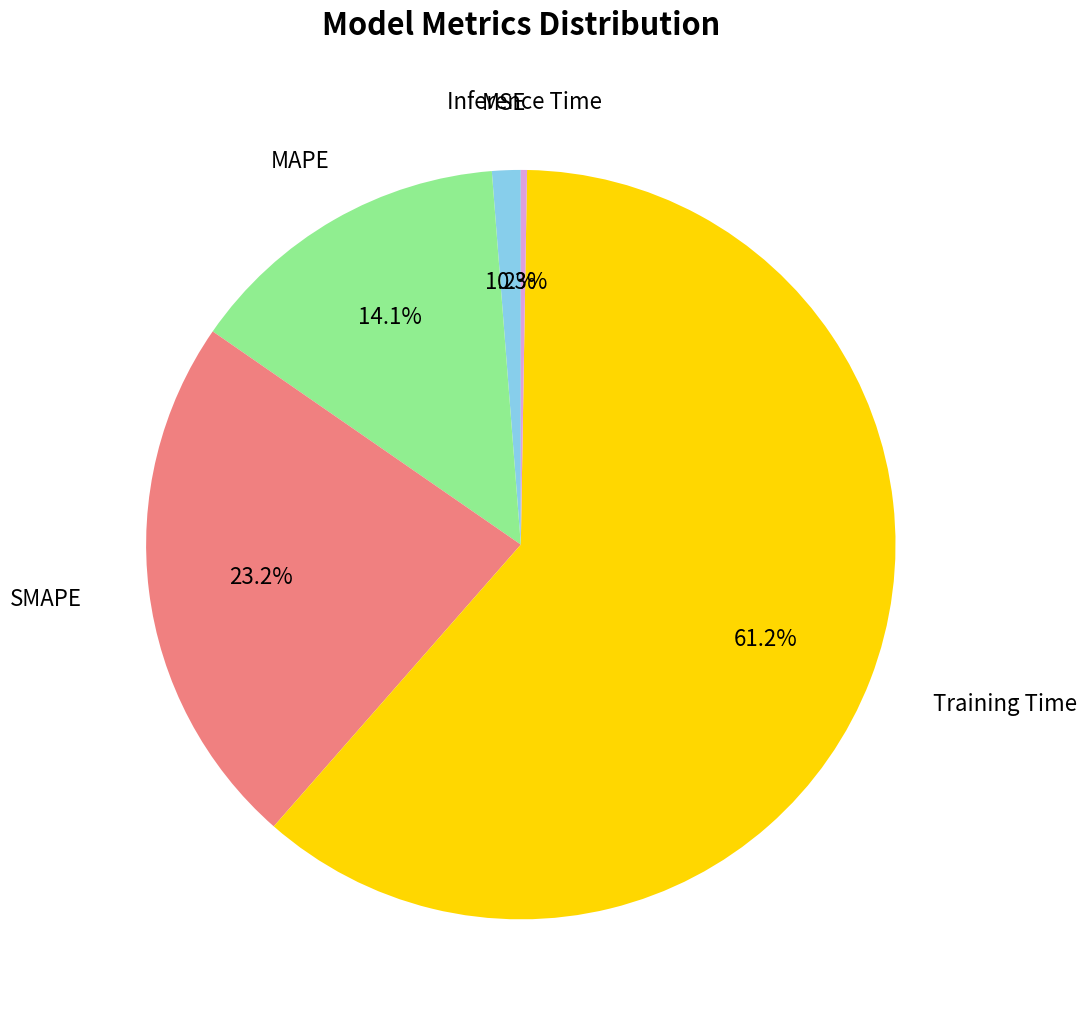

Which category has the biggest portion of the pie?

Training Time